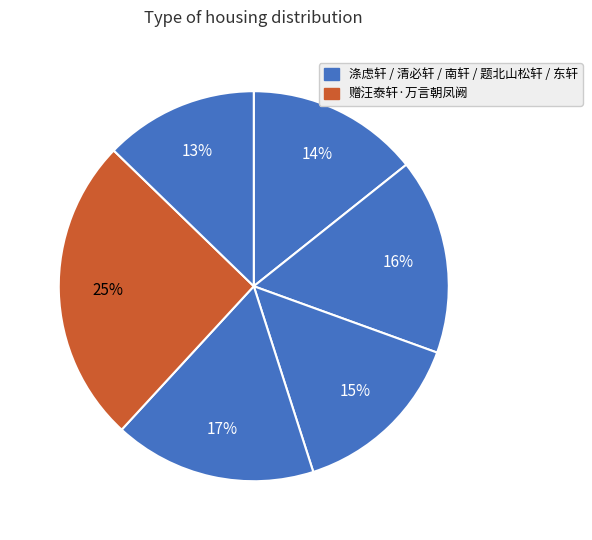

Does any single category account for the majority?

No